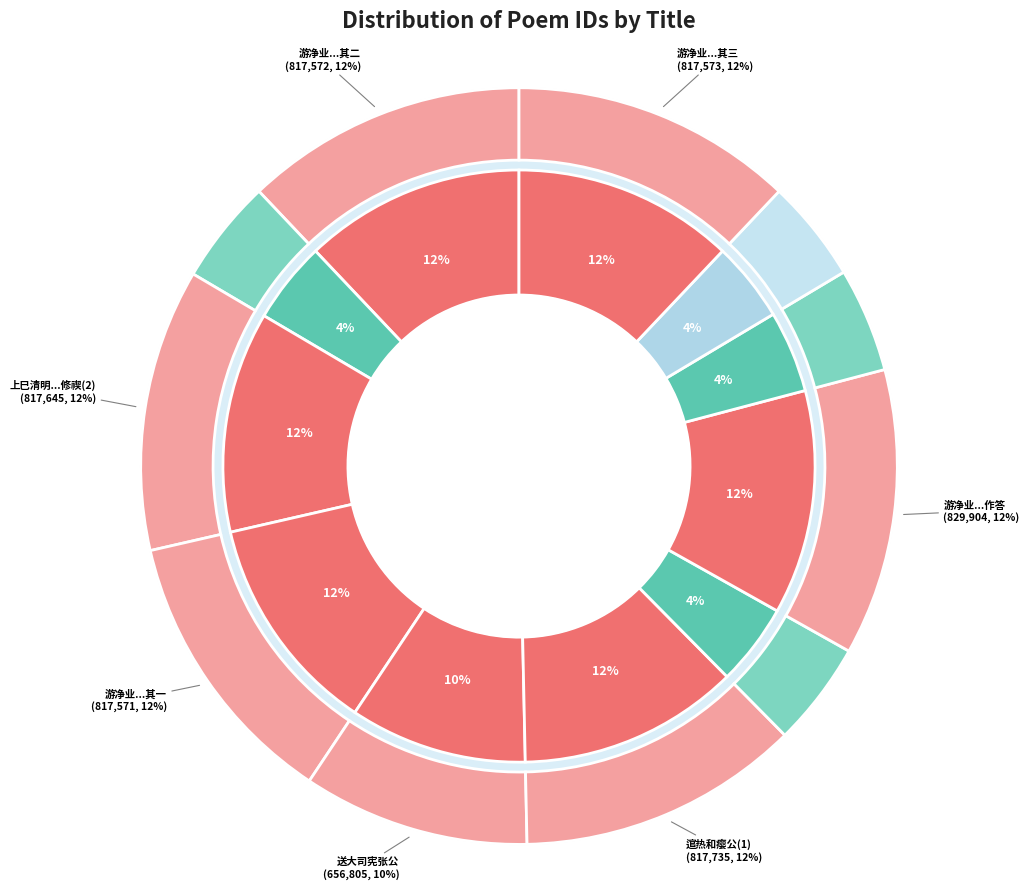

To the nearest percent, what is the average slice percentage?

9%